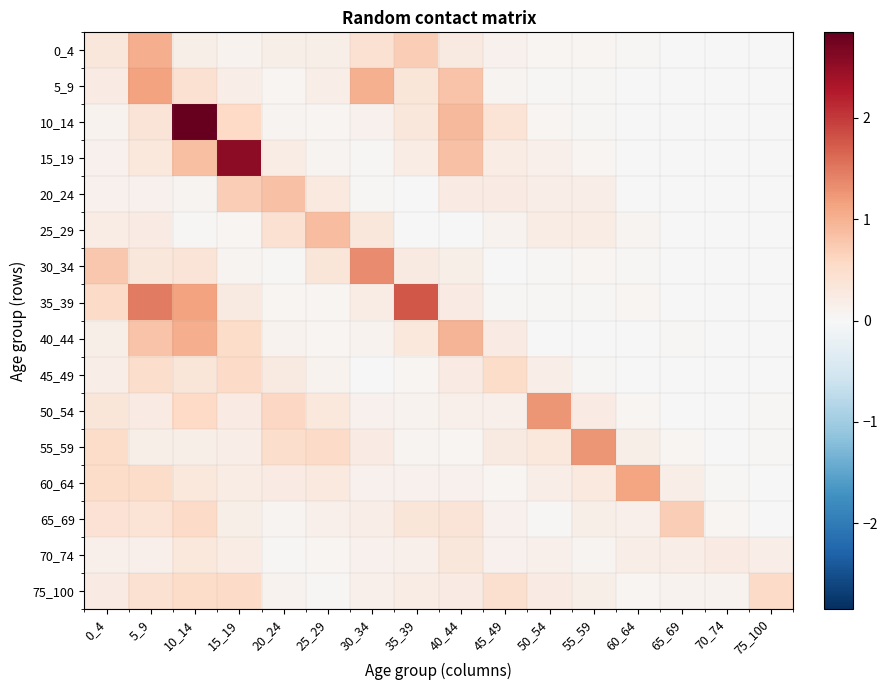

Which series has the widest spread of values?

10_14